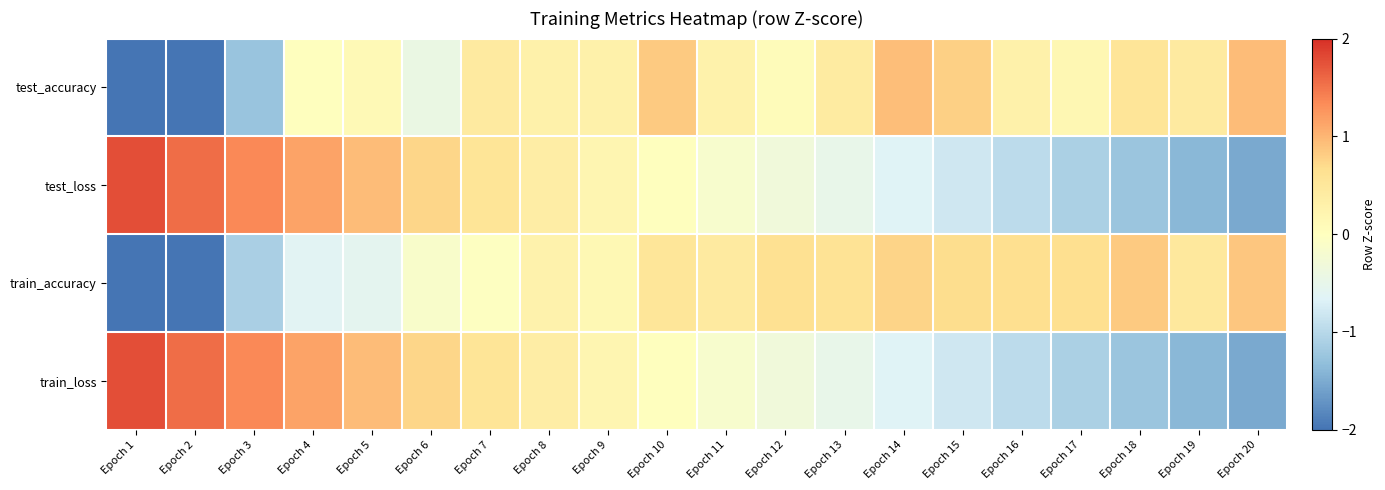

How many distinct data groups are displayed?

4